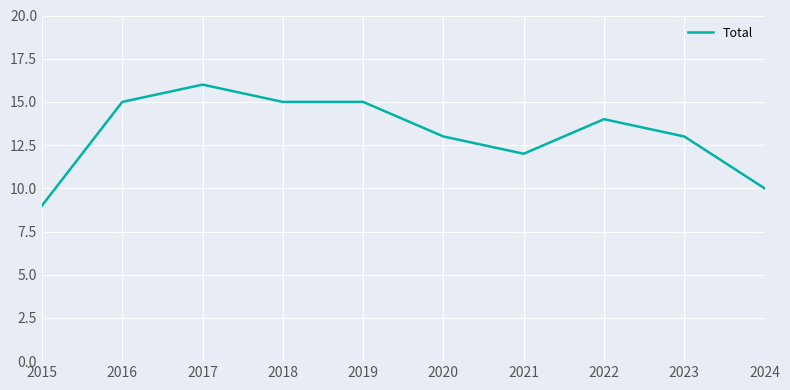

What value does the data have at 2020?

13